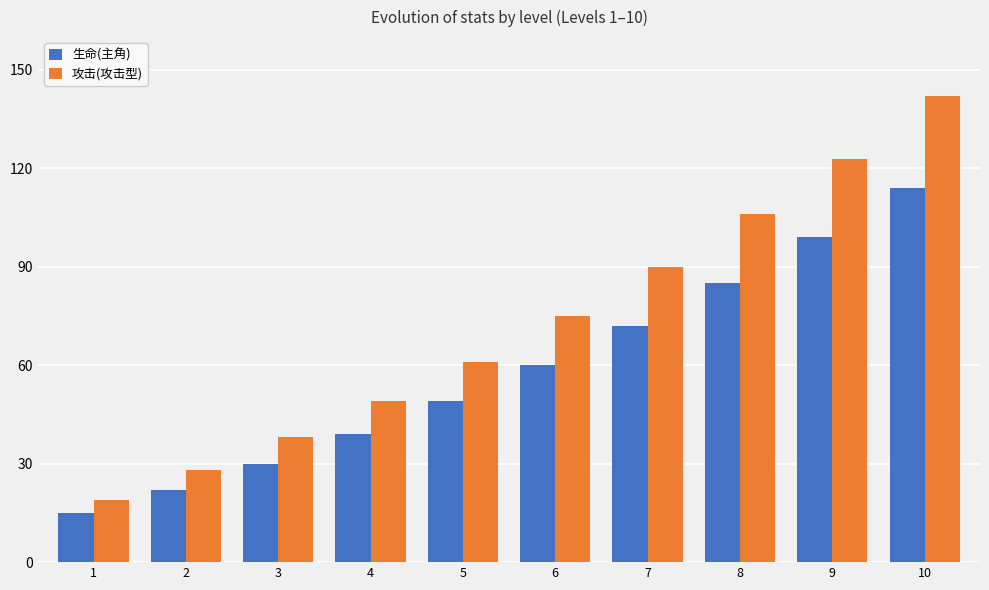

How many data points does each series have?

10